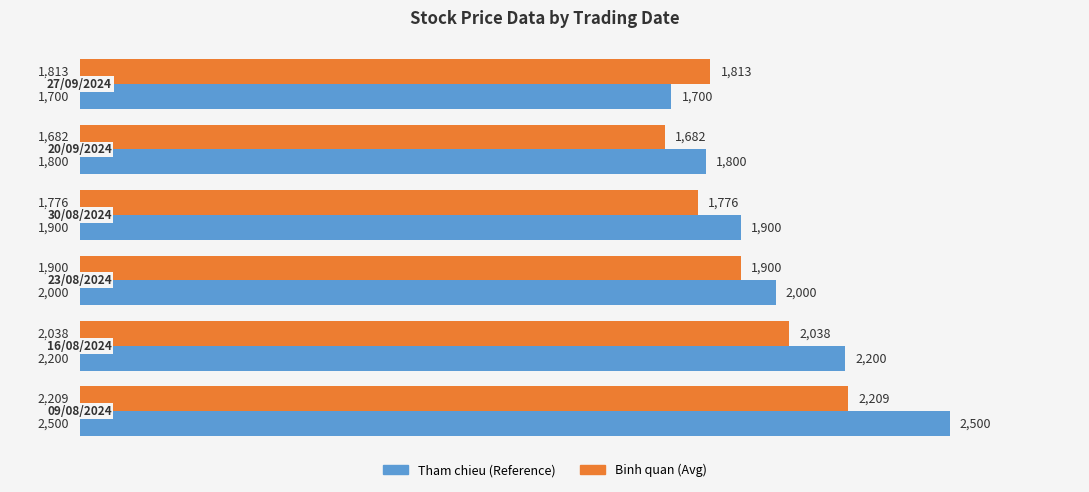

What is the sum of all Binh quan (Avg) values?

11418